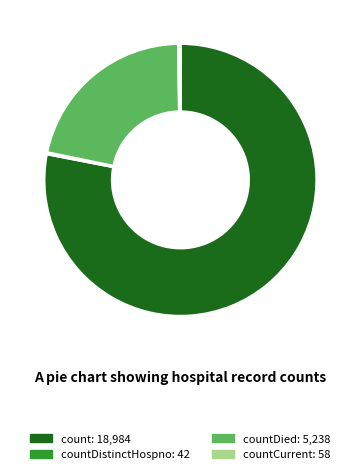

Is there any slice that represents more than half of the pie?

Yes